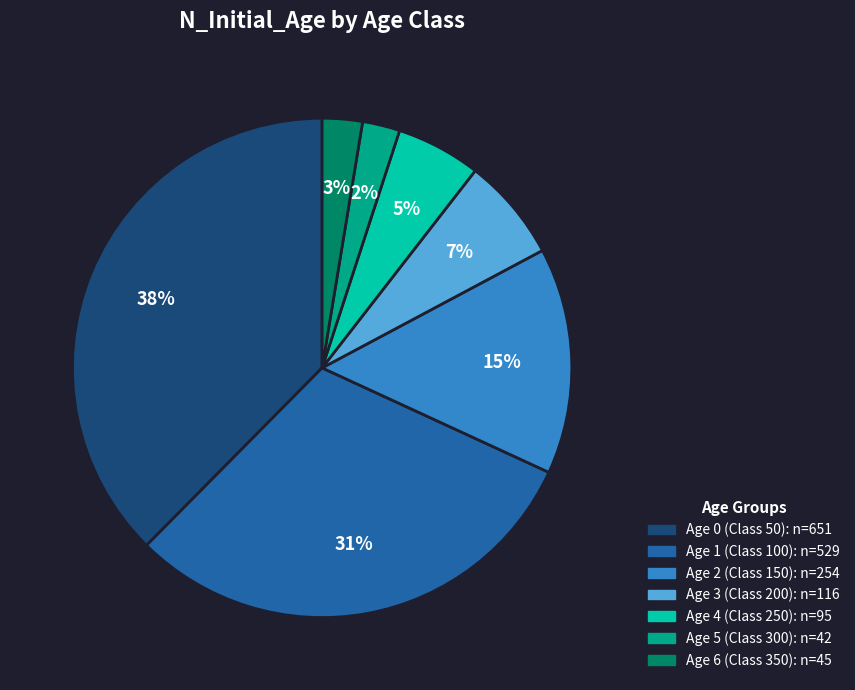

Is there any slice that represents more than half of the pie?

No